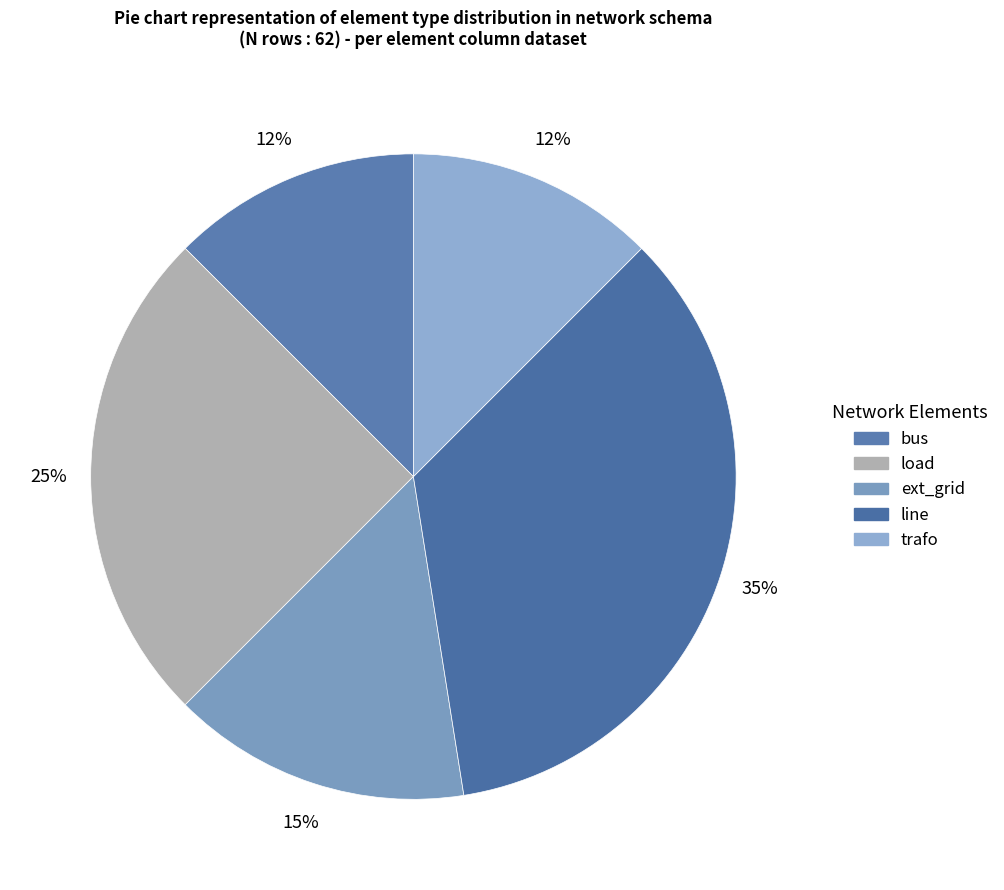

What percentage is the line slice, to the nearest percent?

35%